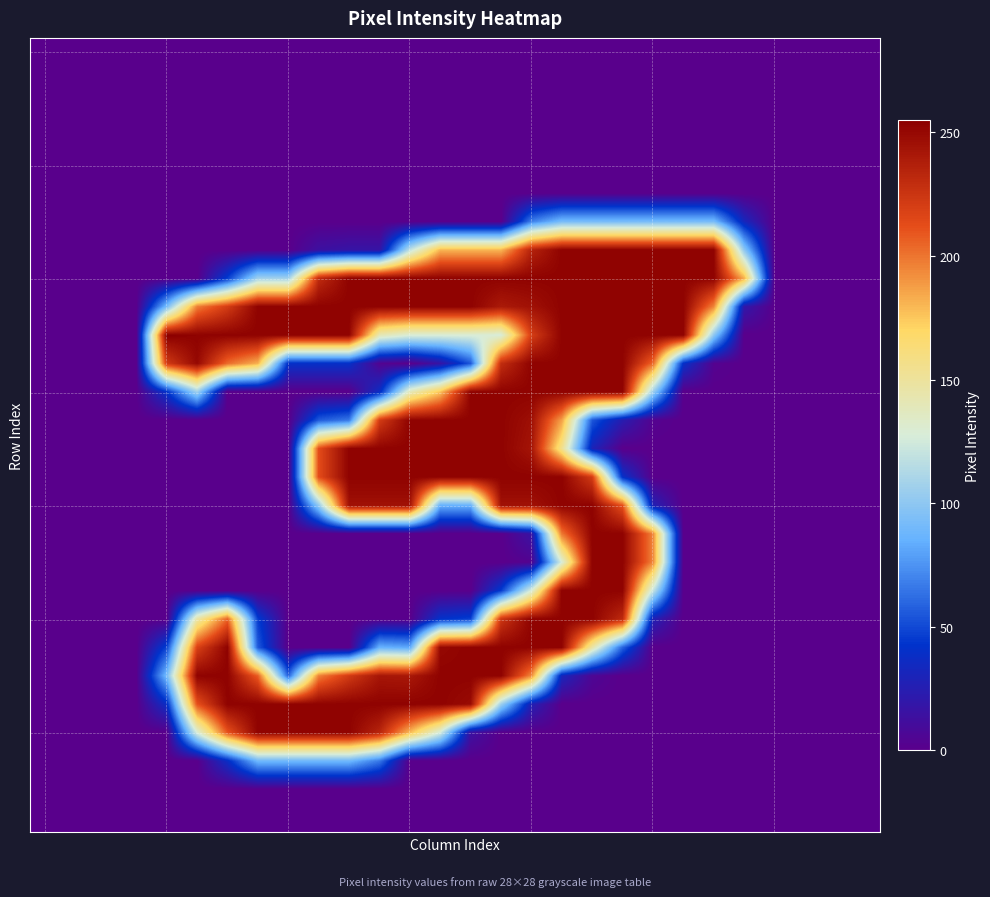

Which category has the highest value across all series?

4